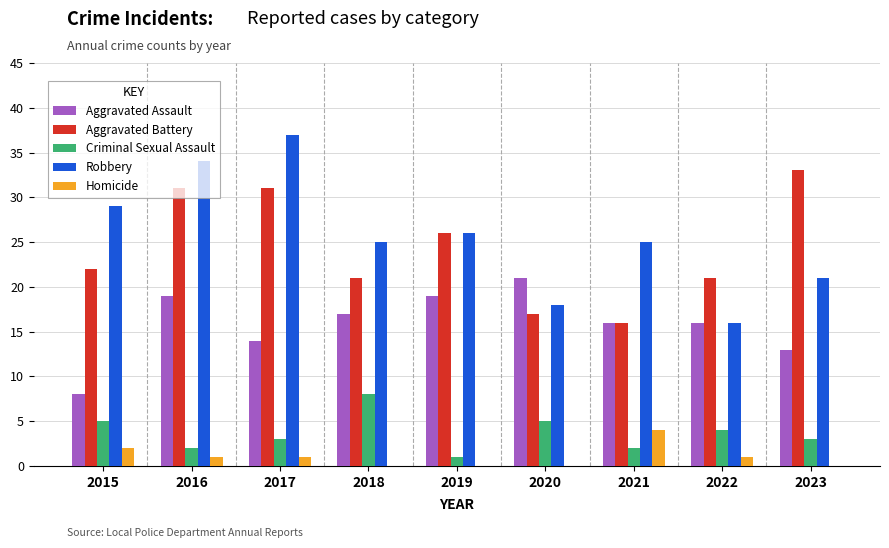

What is the spread (max minus min) of values at 2021?

23